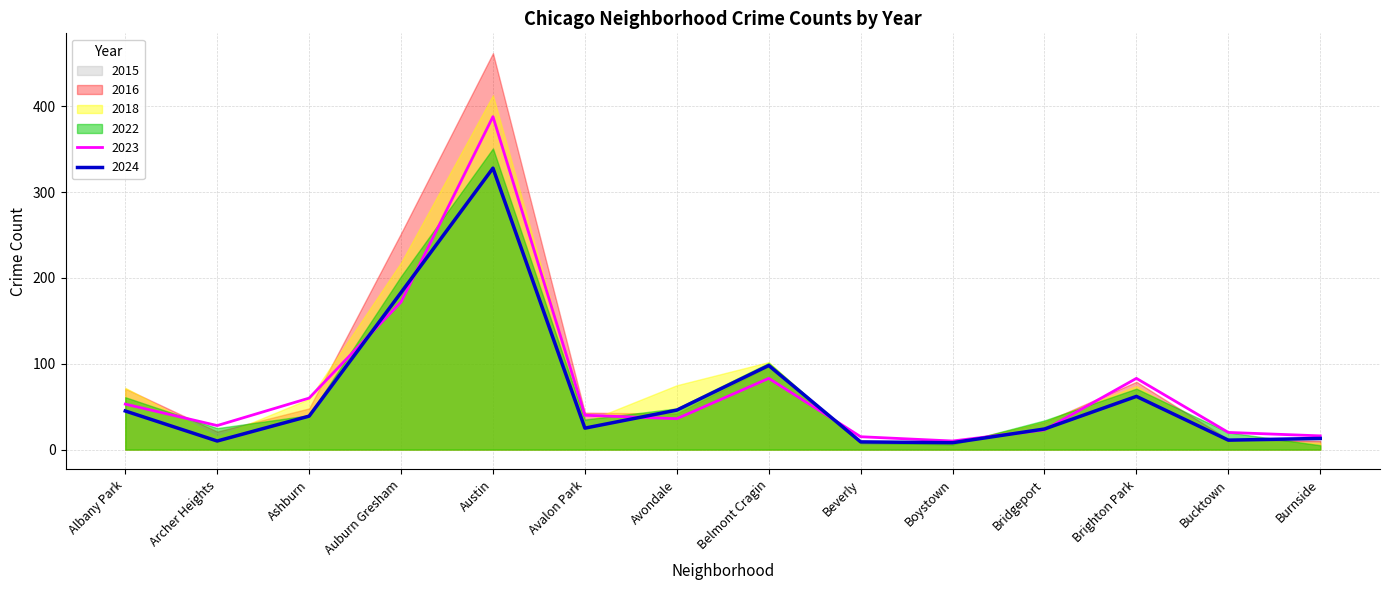

What is the difference between the 2018 values at Auburn Gresham and Belmont Cragin?

116